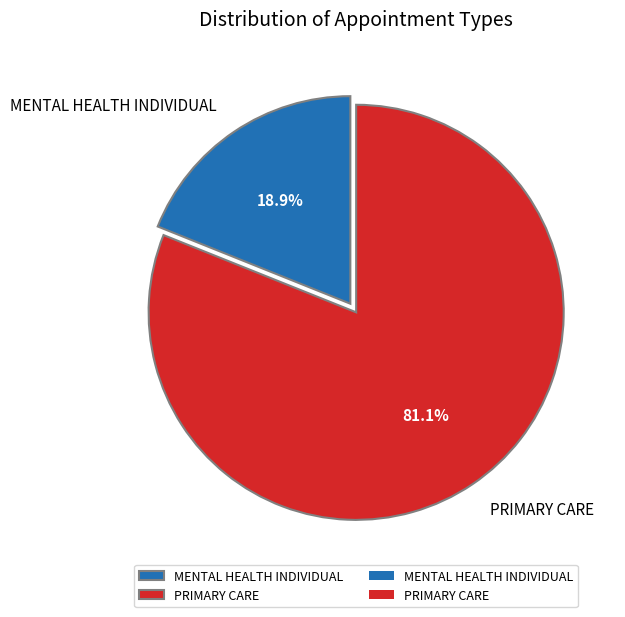

To the nearest percent, what portion does PRIMARY CARE represent?

81%